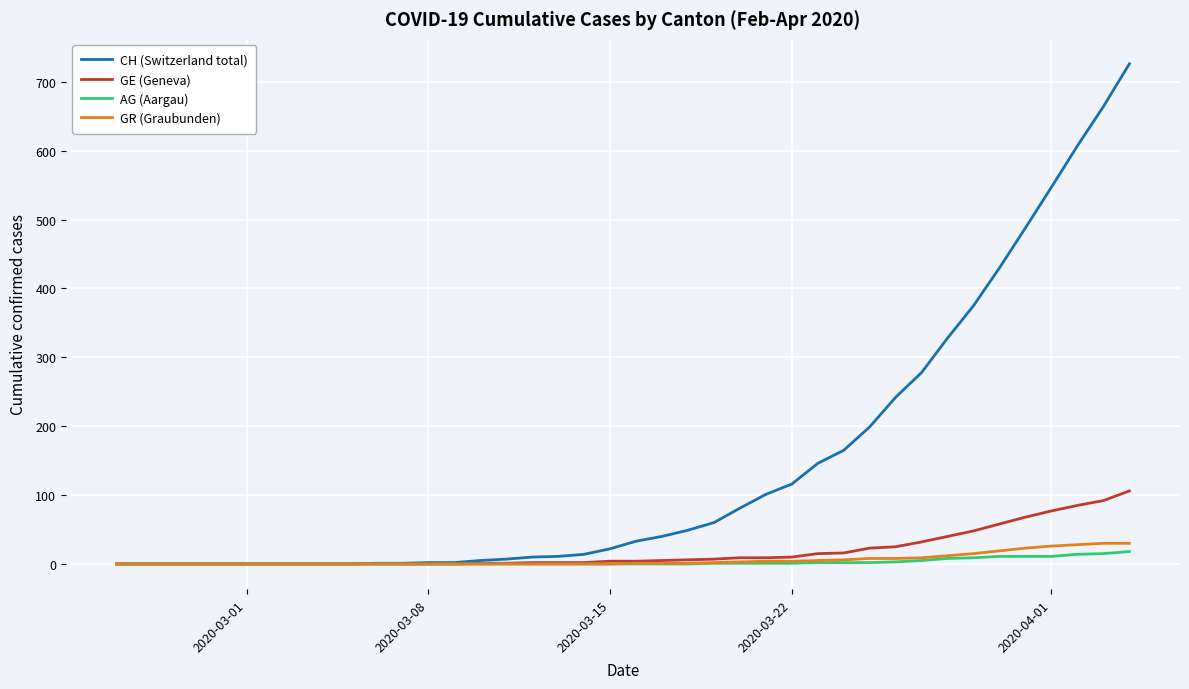

Which series has the largest total across all categories?

CH (Switzerland total)